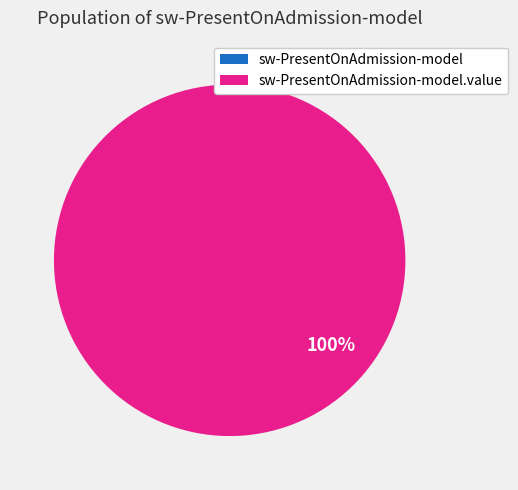

To the nearest percent, what is the difference between the largest and smallest slice percentages?

100%